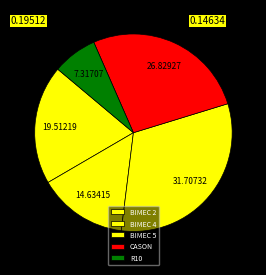

What percentage is the BIMEC 4 slice, to the nearest percent?

15%